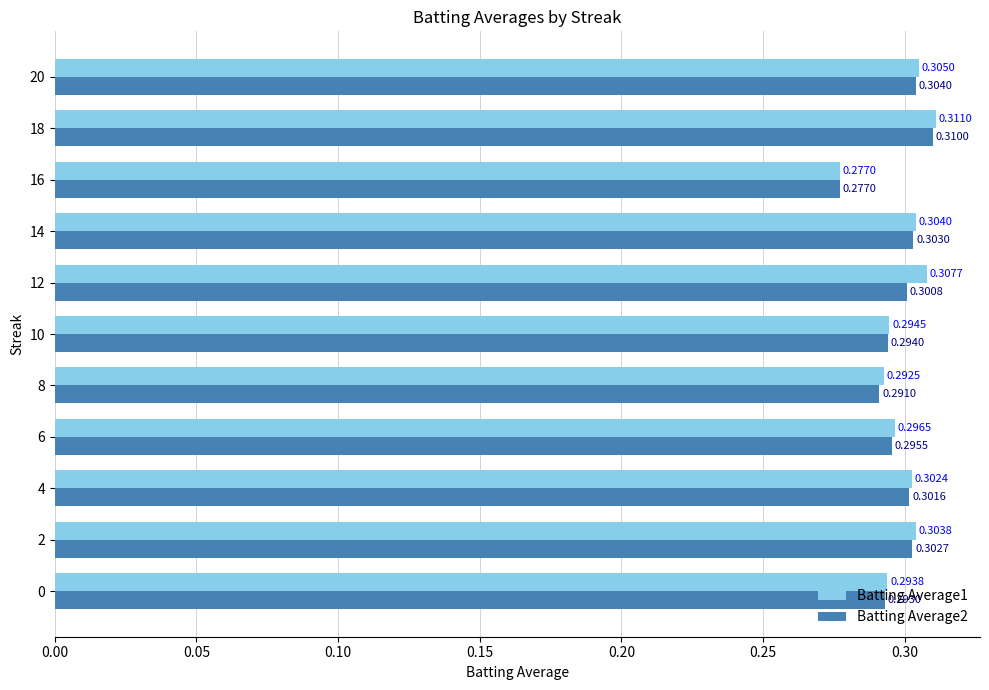

Rank the series by their average value, from highest to lowest.

Batting Average1, Batting Average2